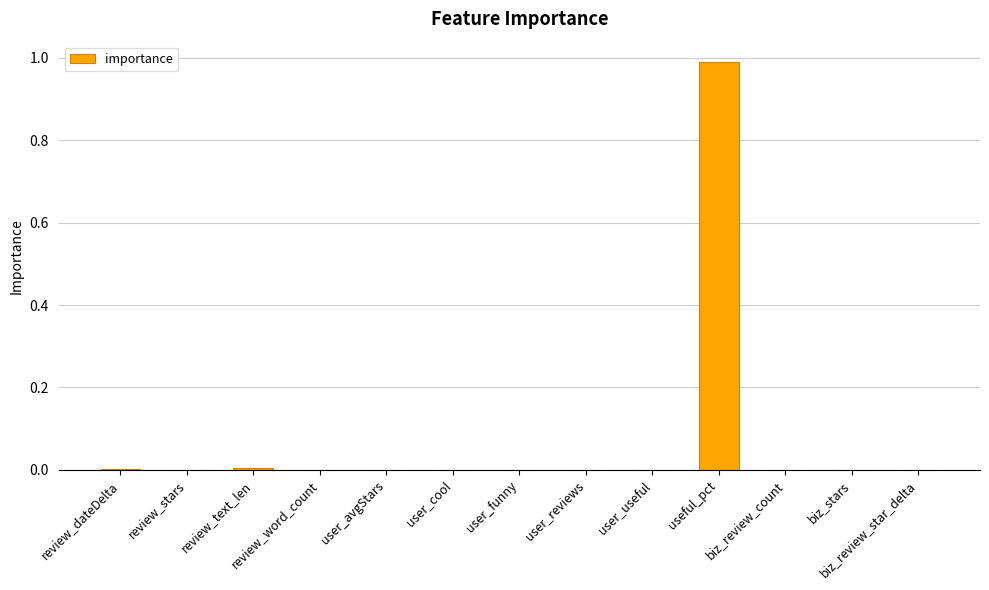

Count the number of categories in the chart.

13